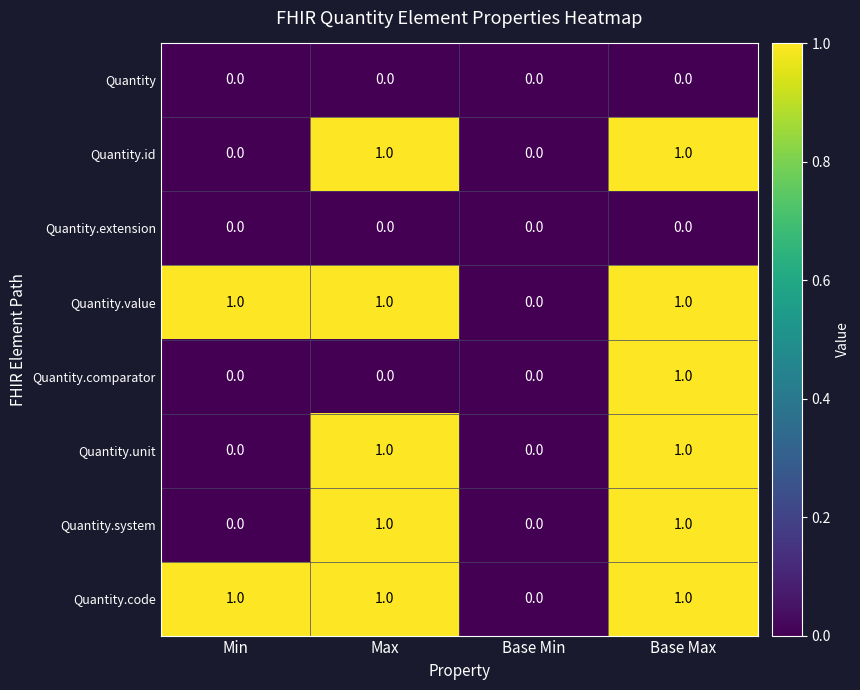

Count the Quantity.comparator values in the range 0 to 1.

4